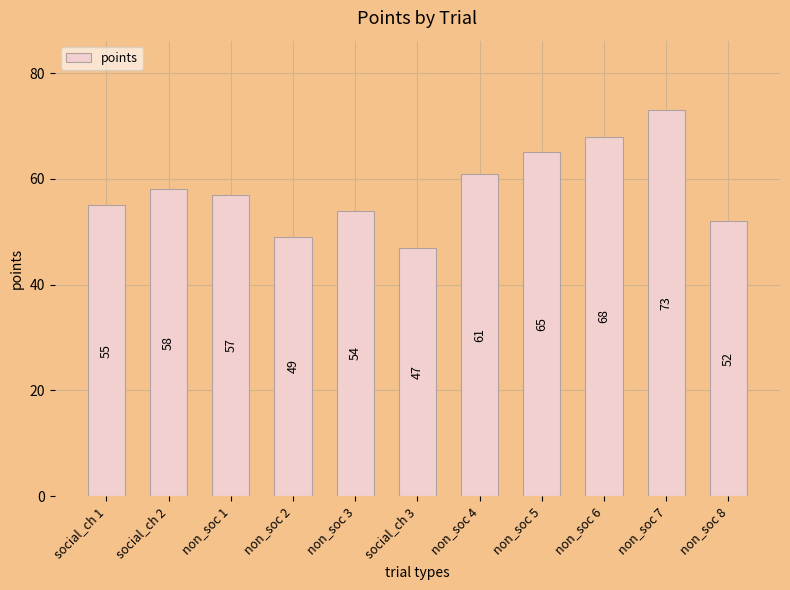

The value at non_soc 5 is 65. True or false?

True